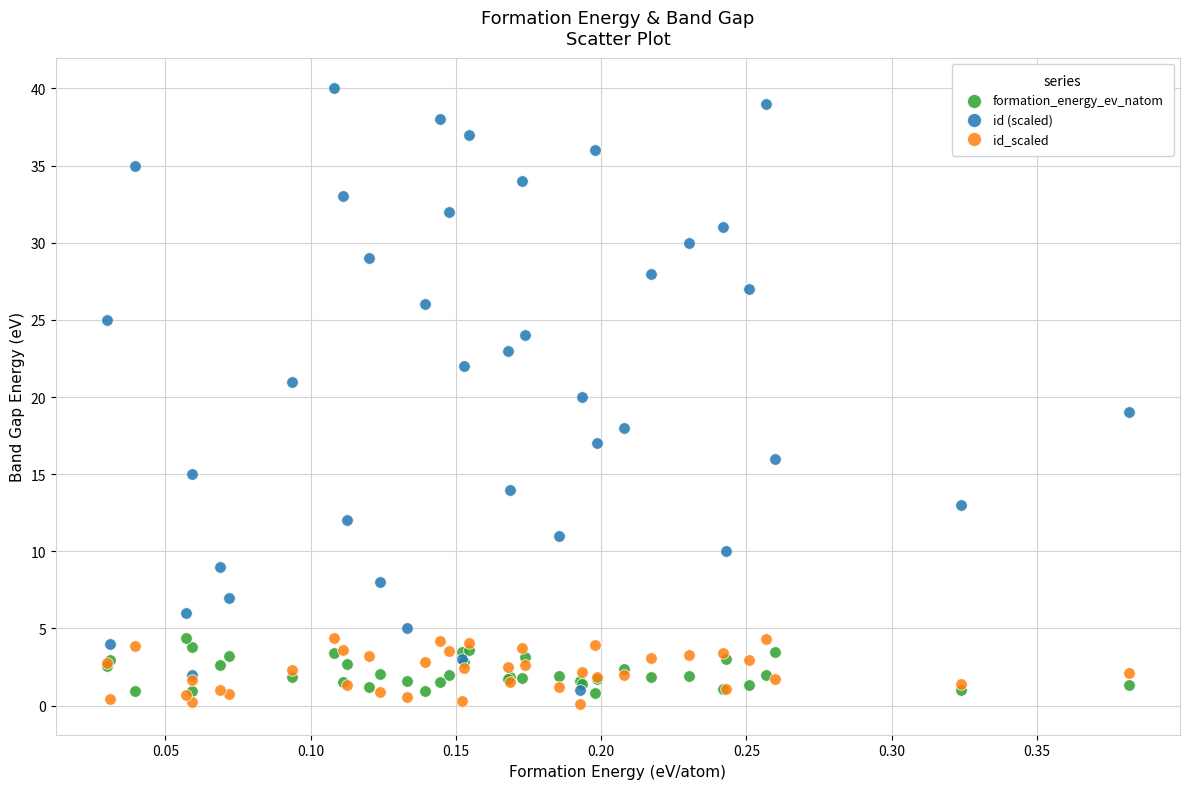

Which series contains the lowest Y value?

id_scaled